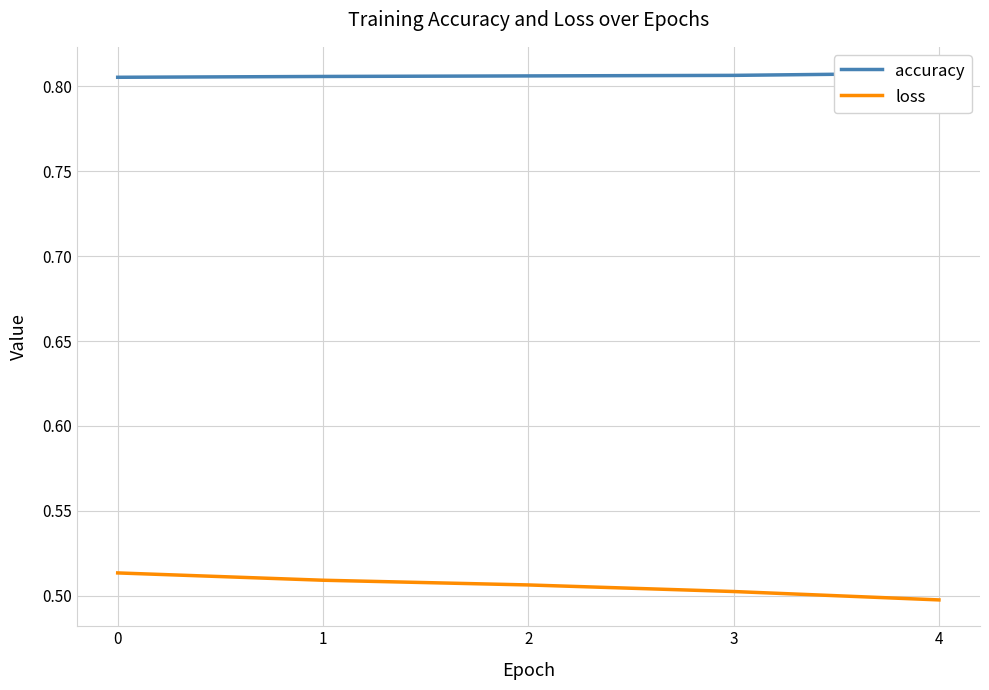

True or false: loss has a value of 0.8 at 0.

False